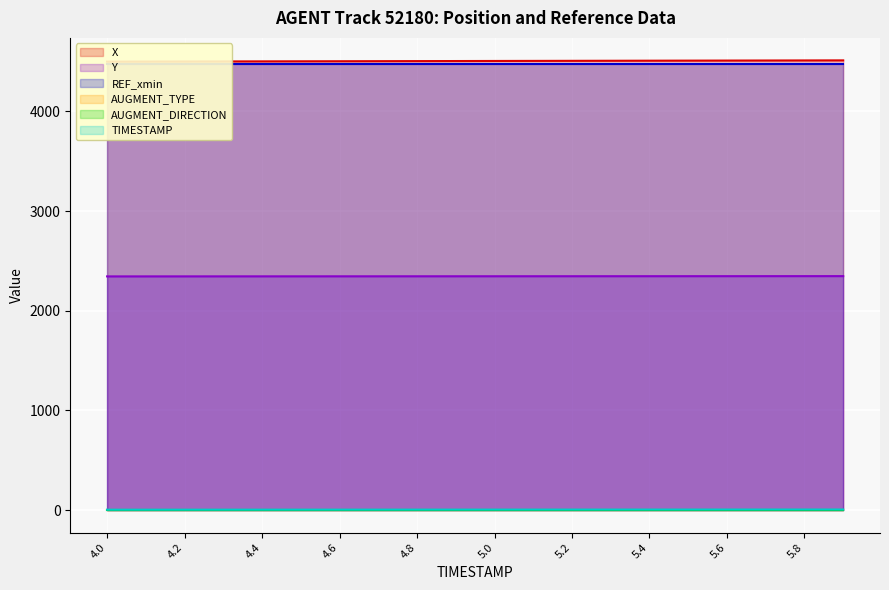

What is the minimum value for X?

4498.1